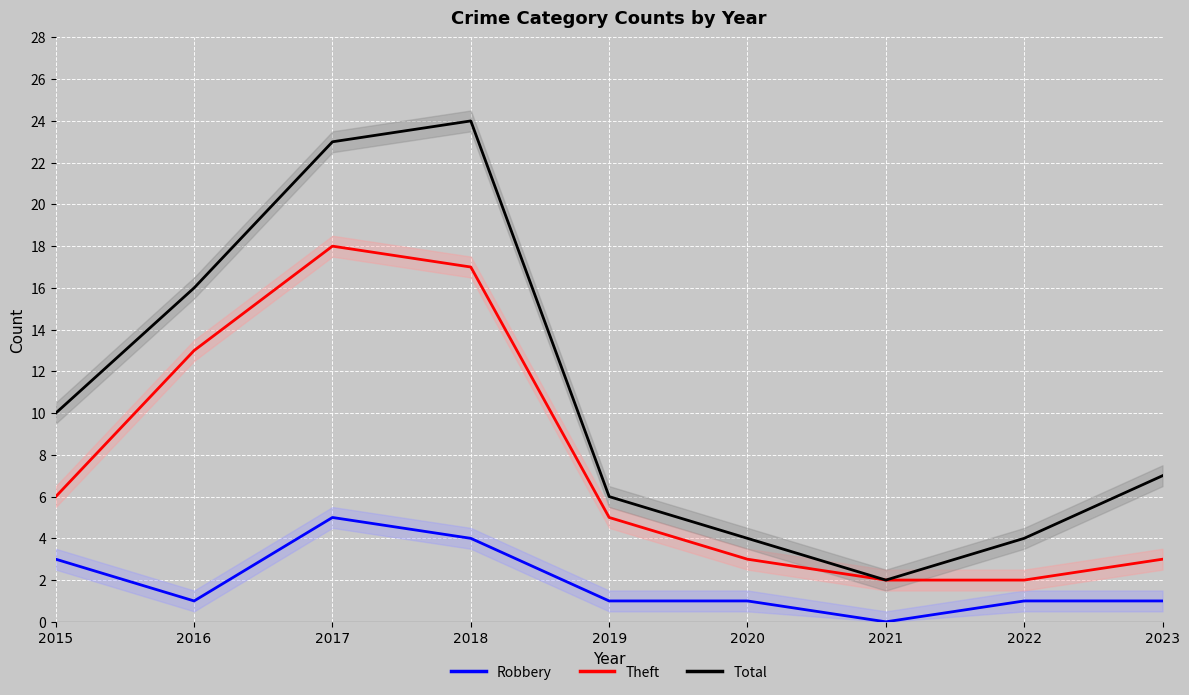

Is it true that Robbery equals 6 at 2018?

False